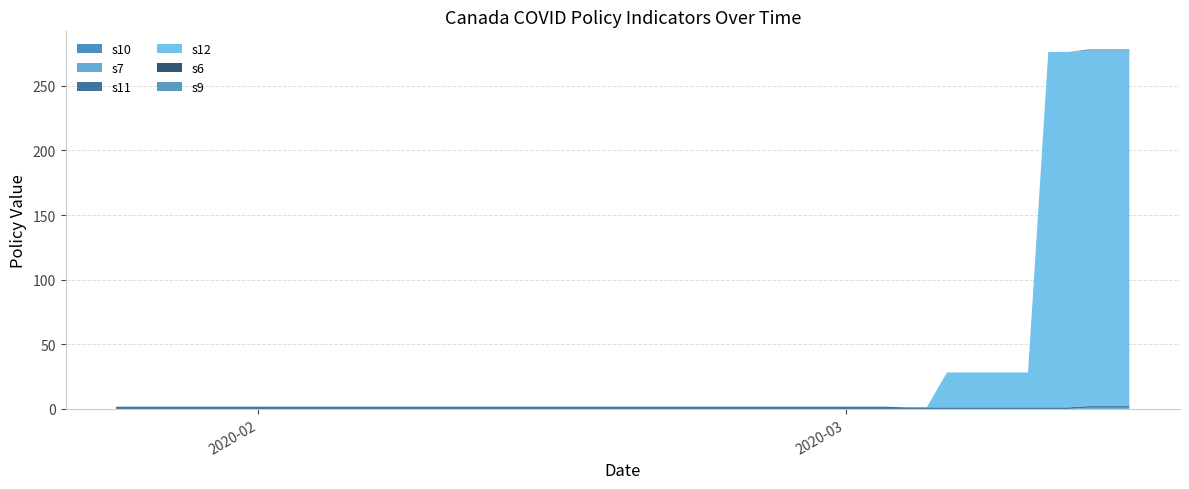

Is it true that s6 equals 0.0 at 2020-02-04?

True